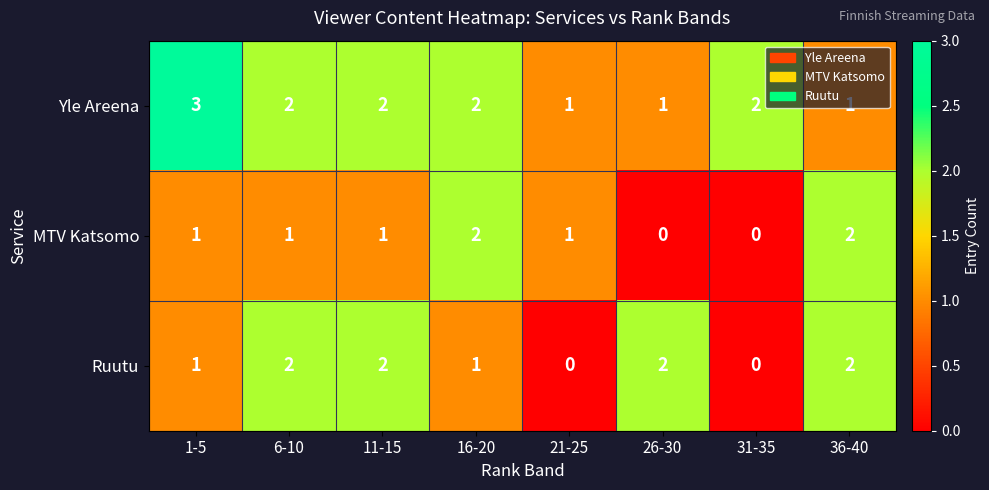

Is it true that Yle Areena equals 3 at 16-20?

False